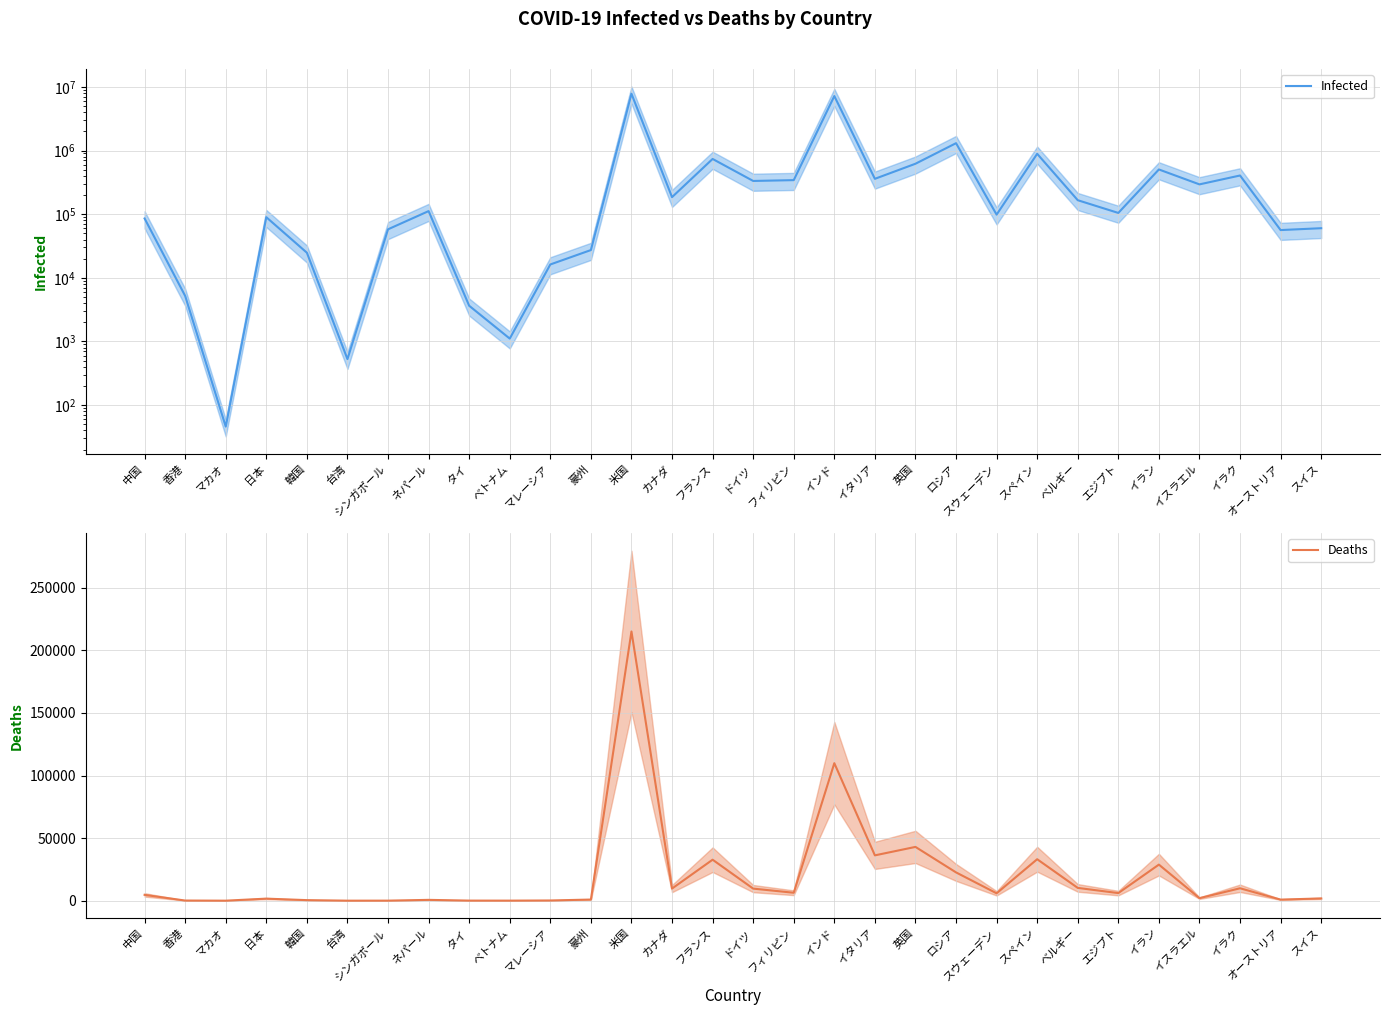

Rank the categories by Infected value from highest to lowest.

米国, インド, ロシア, スペイン, フランス, 英国, イラン, イラク, イタリア, フィリピン, ドイツ, イスラエル, カナダ, ベルギー, ネパール, エジプト, スウェーデン, 日本, 中国, スイス, シンガポール, オーストリア, 豪州, 韓国, マレーシア, 香港, タイ, ベトナム, 台湾, マカオ